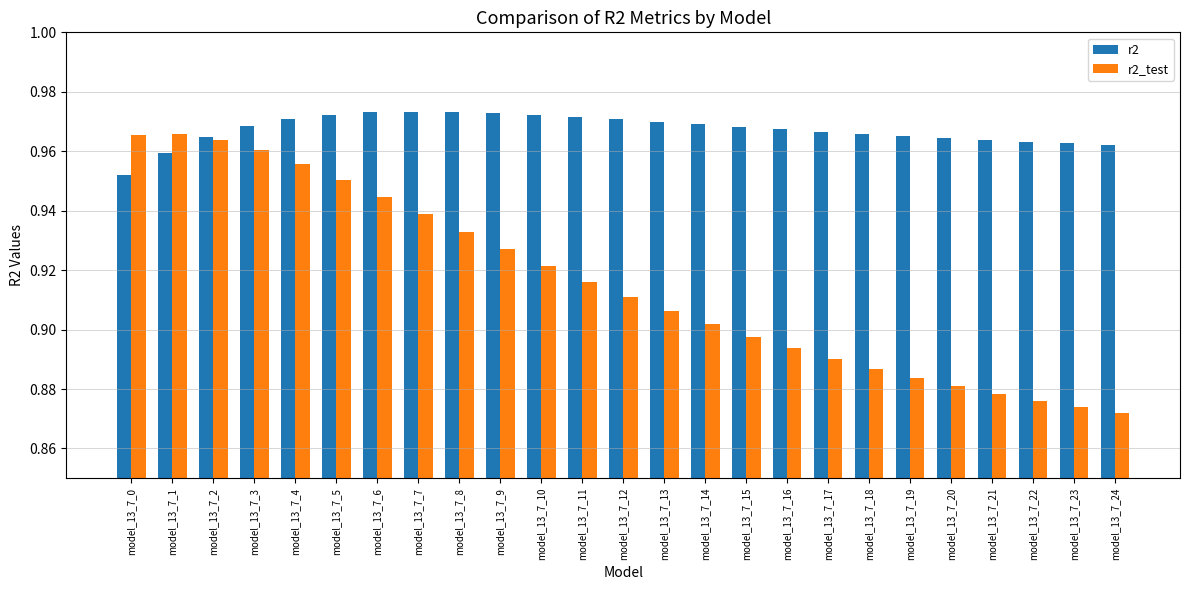

Between model_13_7_3 and model_13_7_19, which series saw the biggest shift?

r2_test